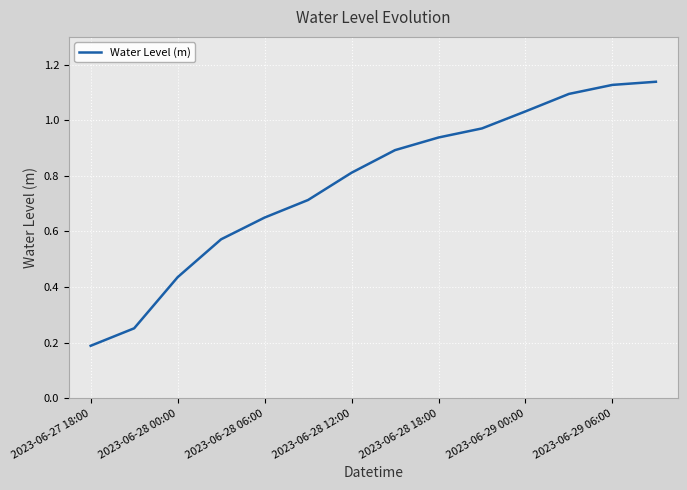

Does the chart display data point markers on the line(s)?

No